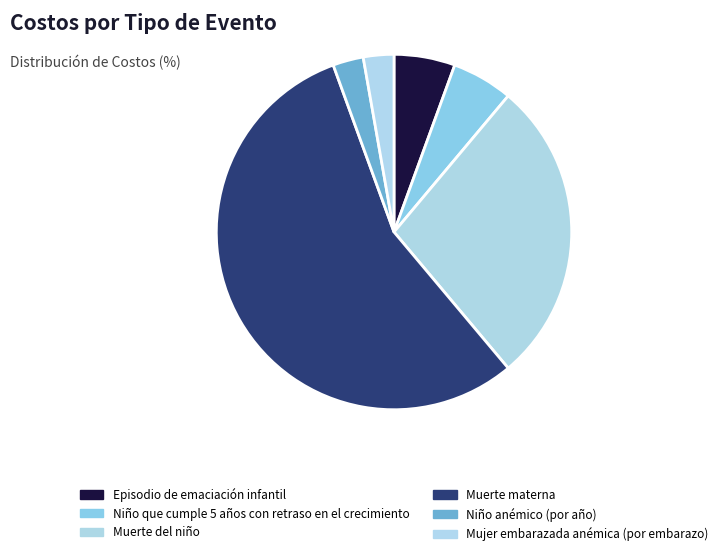

What is the ratio of the value at Niño que cumple 5 años con retraso en el crecimiento to the value at Muerte materna?

0.1